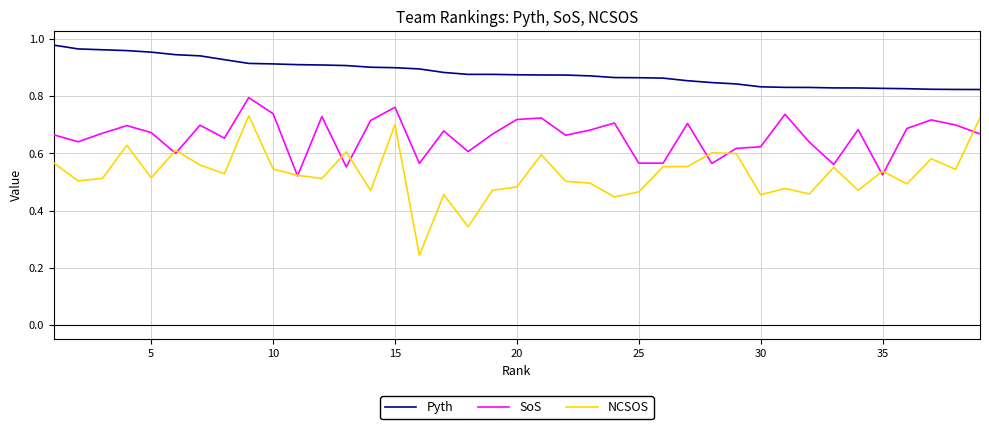

At how many categories does at least one series exceed 0?

39